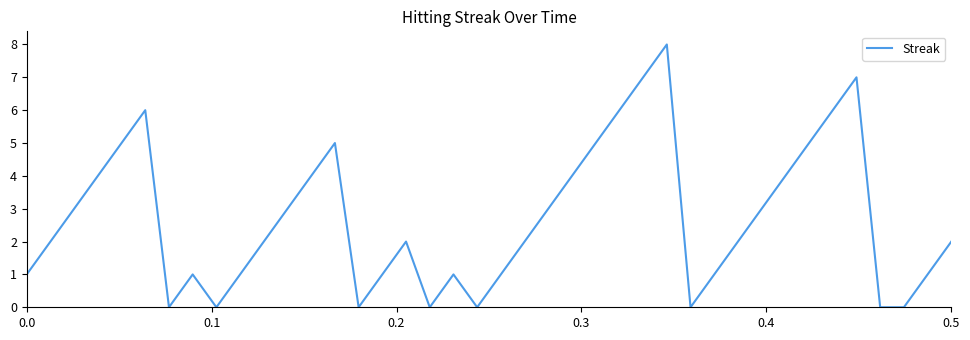

What is the difference between the maximum and minimum values?

8